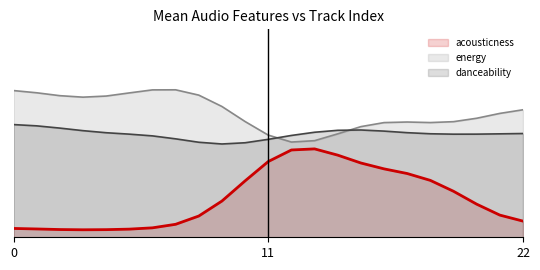

What is the approximate value of danceability (line) at 11?

0.6